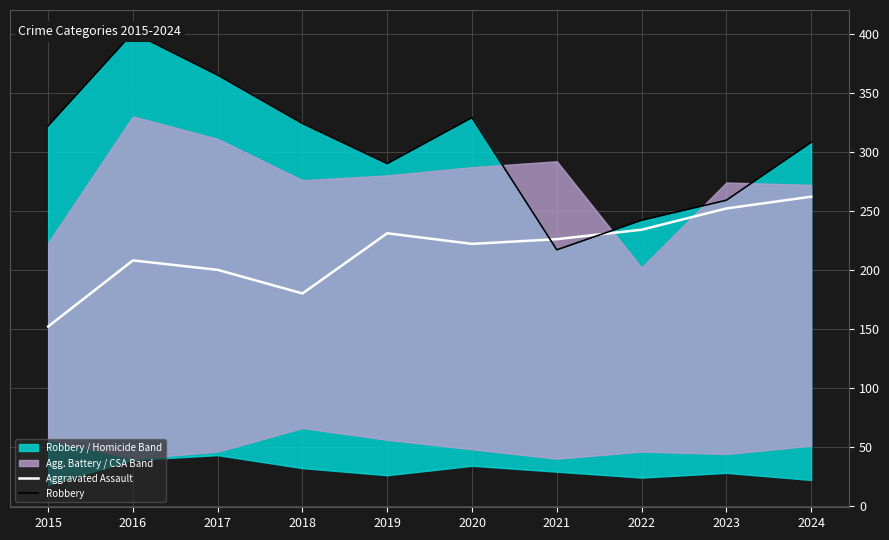

Rank the series at 2022 from highest to lowest value.

Robbery, Aggravated Assault